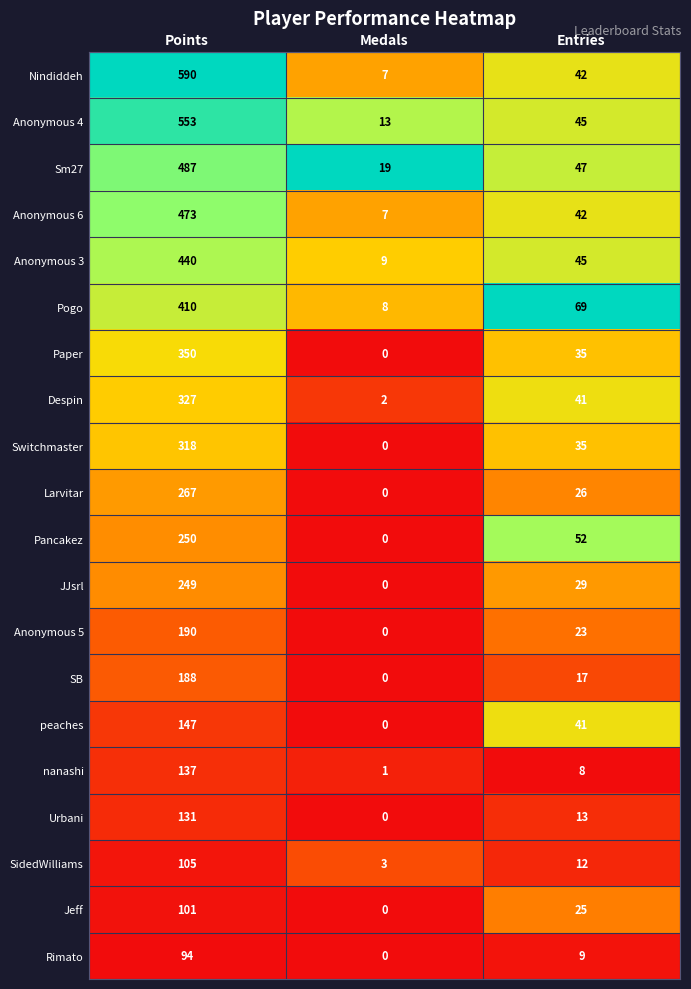

At how many categories does at least one series exceed 13?

3